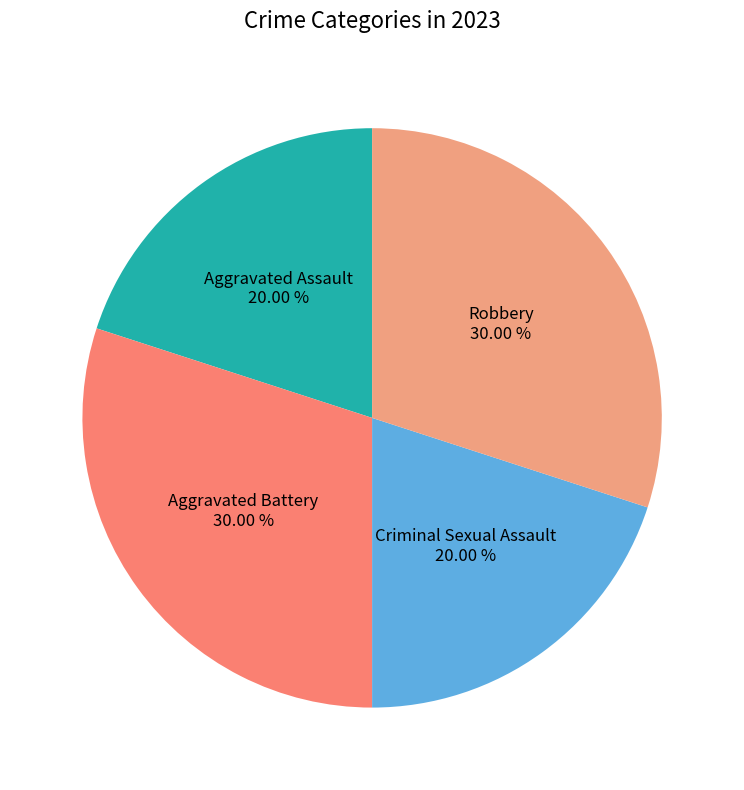

Combined, what portion of the pie is Criminal Sexual Assault and Robbery?

50.0%